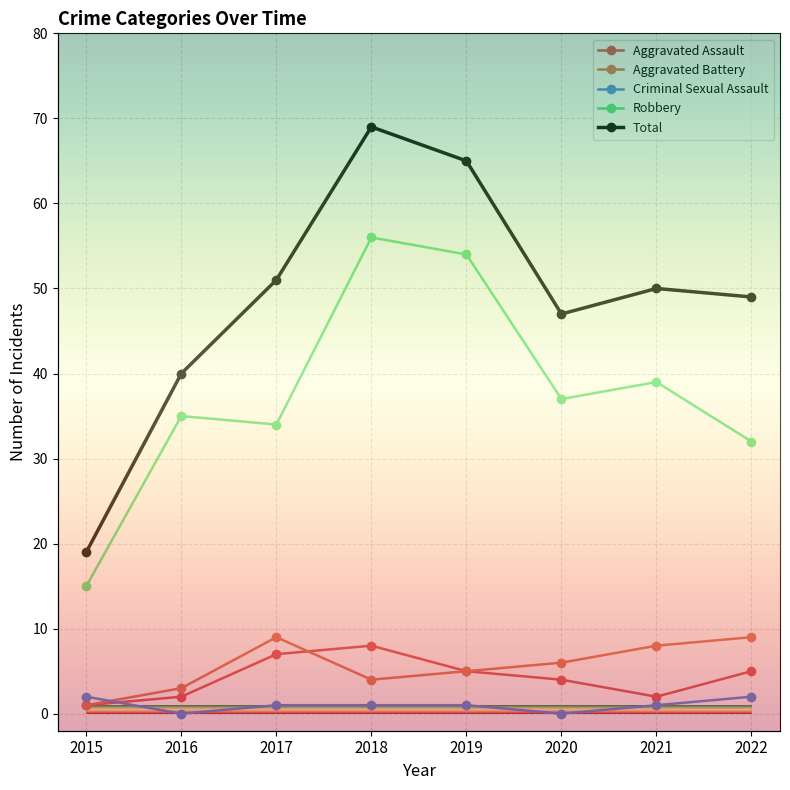

True or false: Aggravated Assault has a value of 6 at 2020.

False